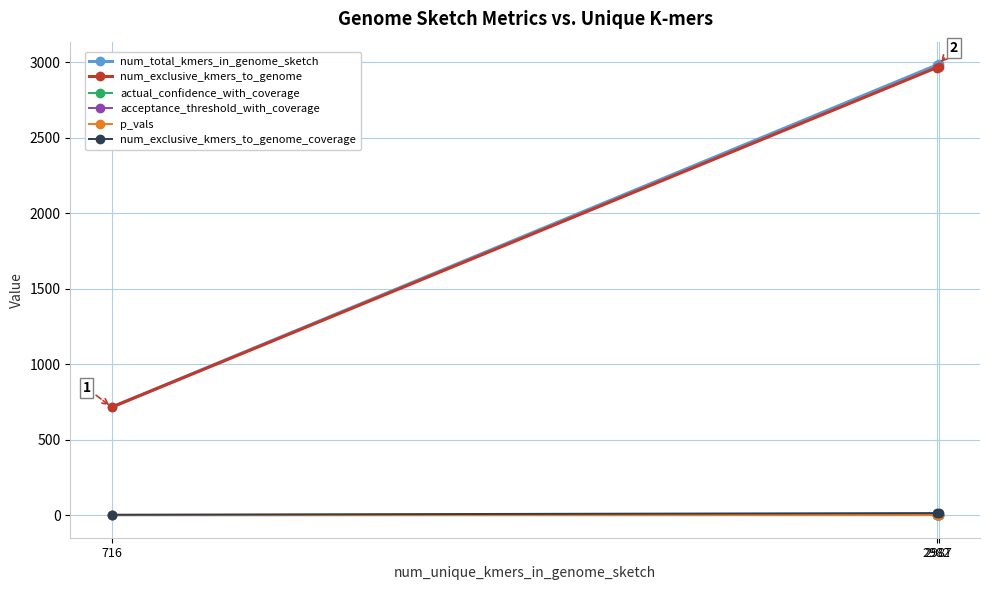

What is the maximum value shown in the chart?

2987.0